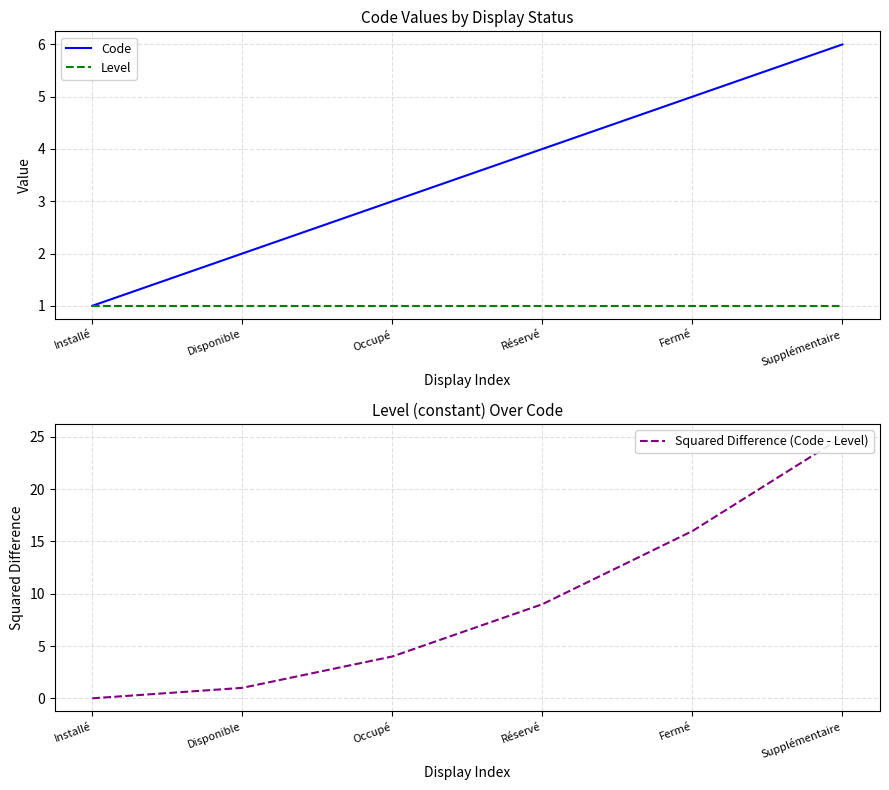

What are all the series names shown in the legend?

Code, Level, Squared Difference (Code - Level)